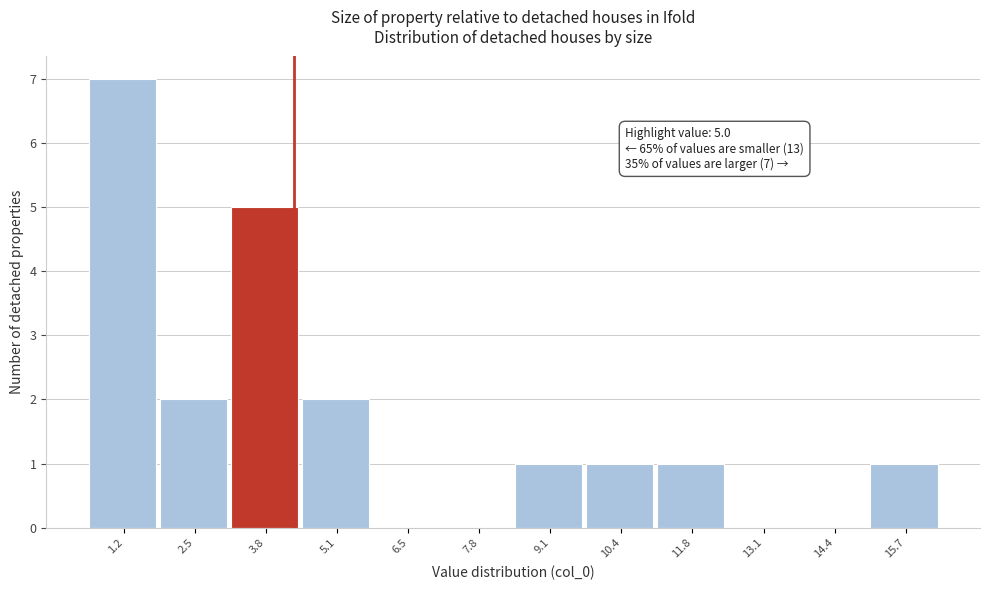

Reading left to right, list all the values displayed in this chart.

1.2=7	2.5=2	3.8=5	5.1=2	6.5=0	7.8=0	9.1=1	10.4=1	11.8=1	13.1=0	14.4=0	15.7=1